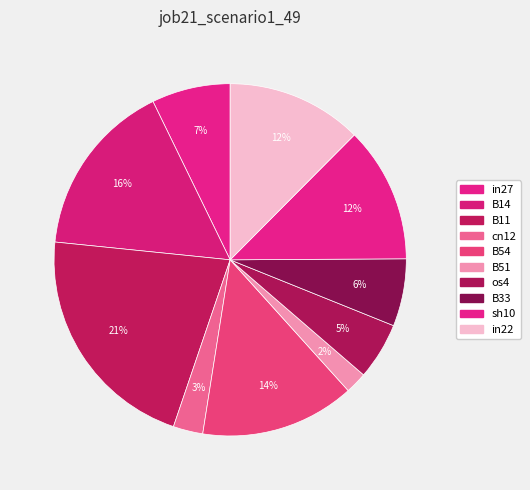

Count the number of slices in the pie.

10